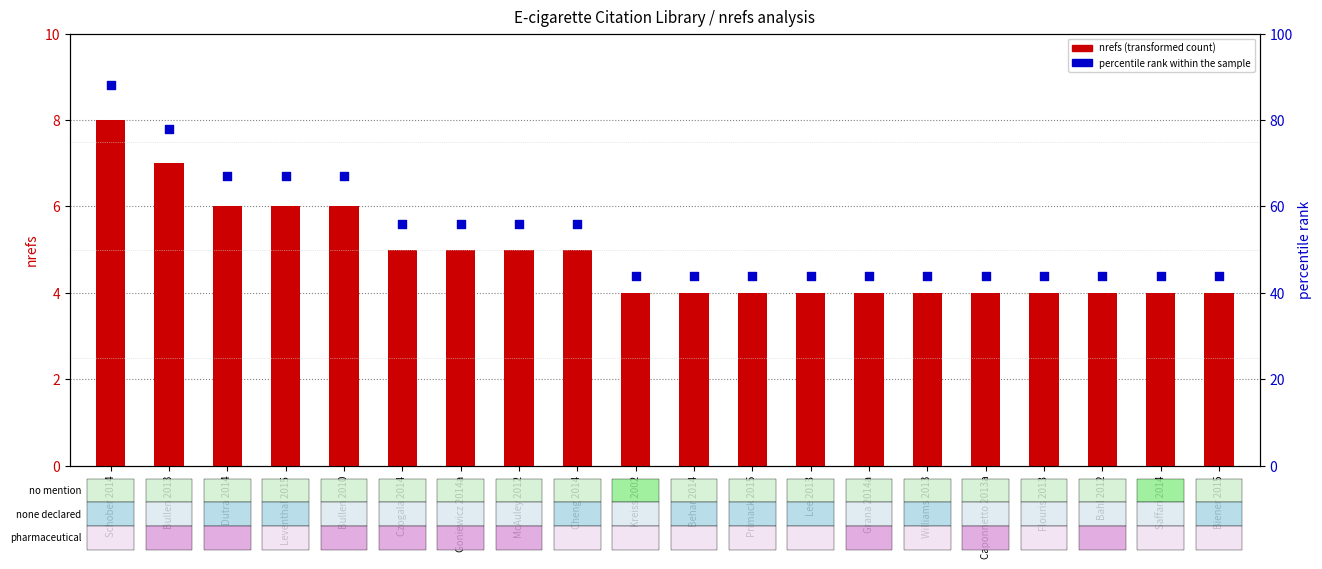

At which category is the sum across all series the highest?

Schober 2014